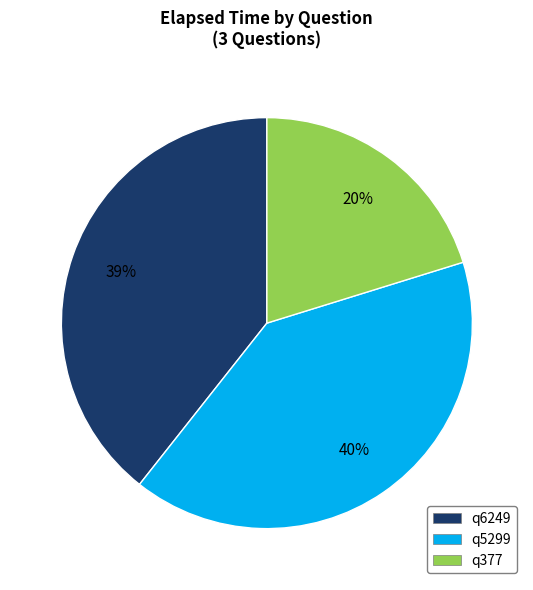

Which has a higher value, q377 or q5299?

q5299